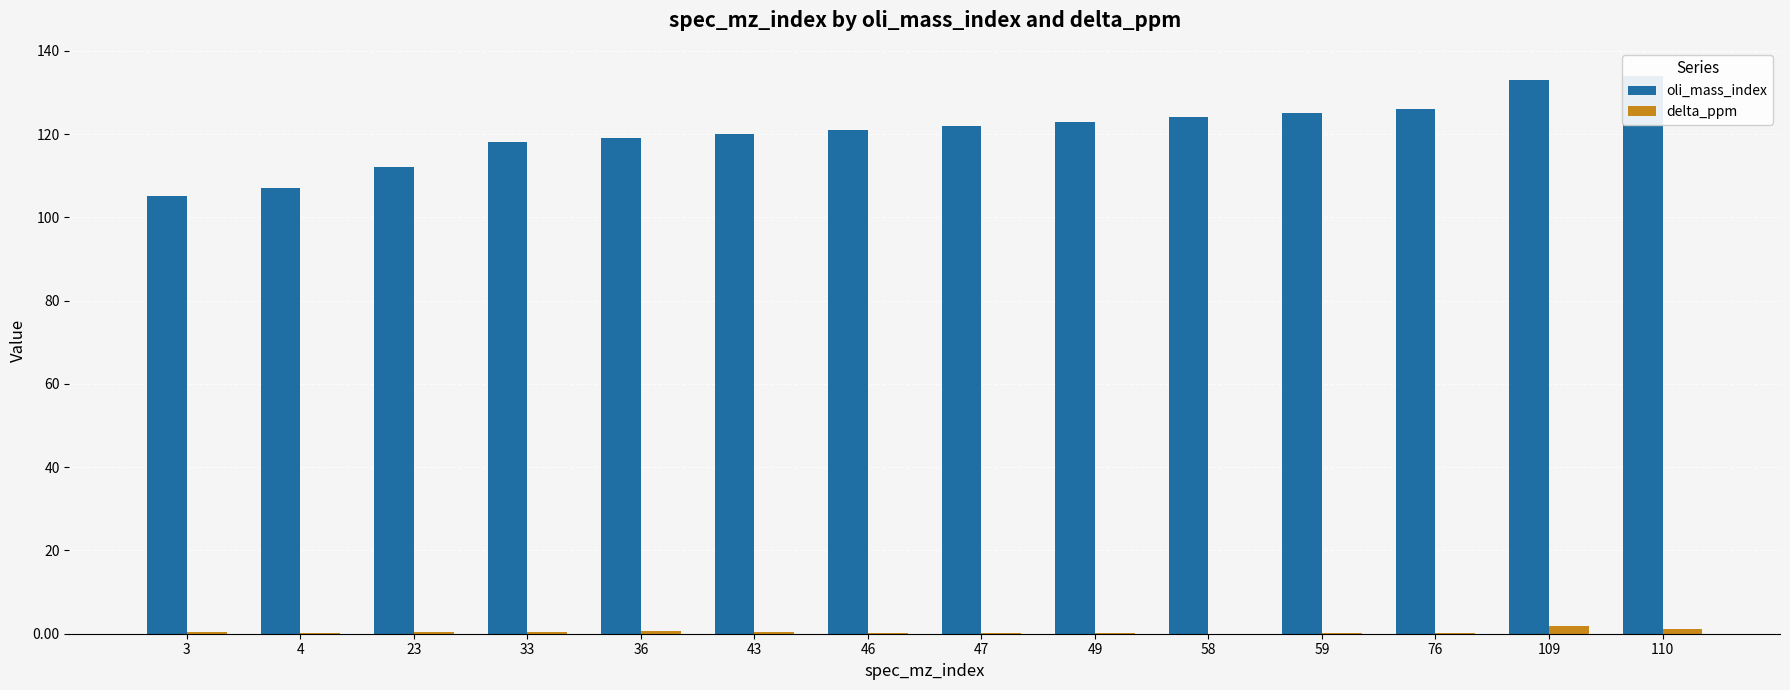

What is the total value across all series at 46?

121.2